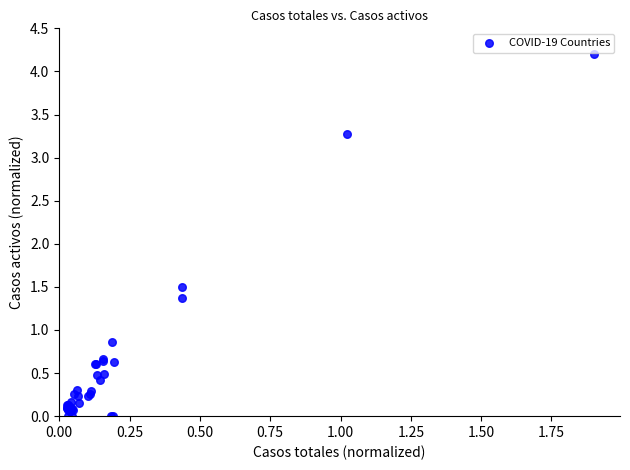

What Y value in the scatter plot is closest to 2?

1.5